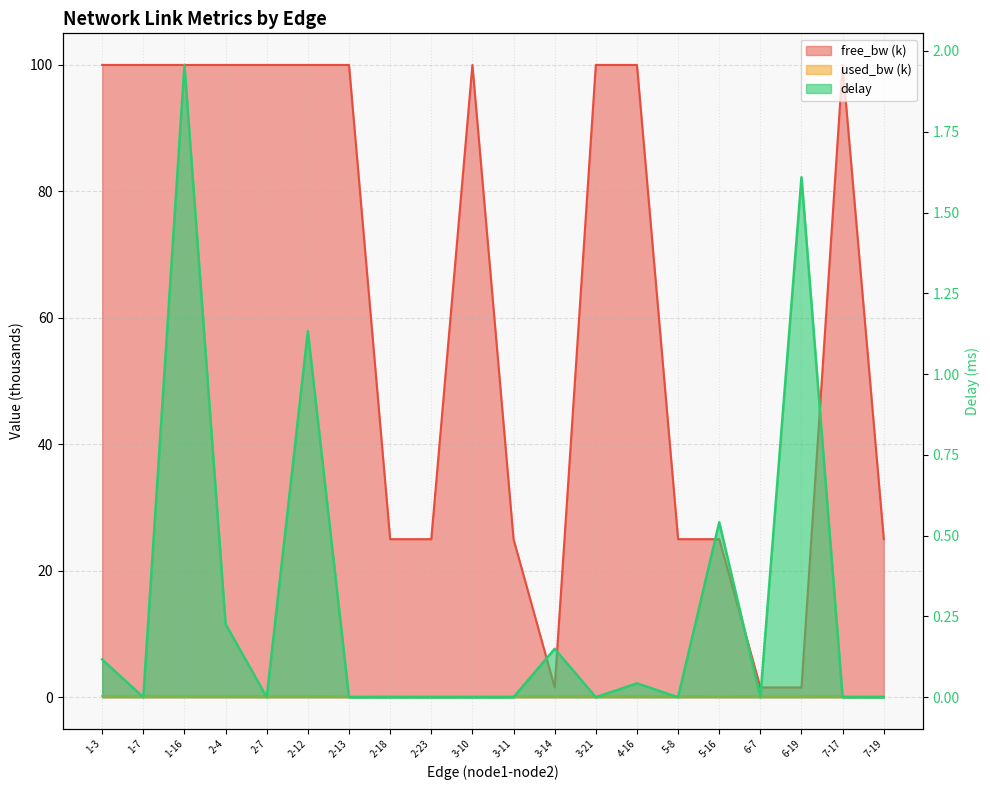

Where do delay and free_bw first cross each other?

6-7 and 6-19